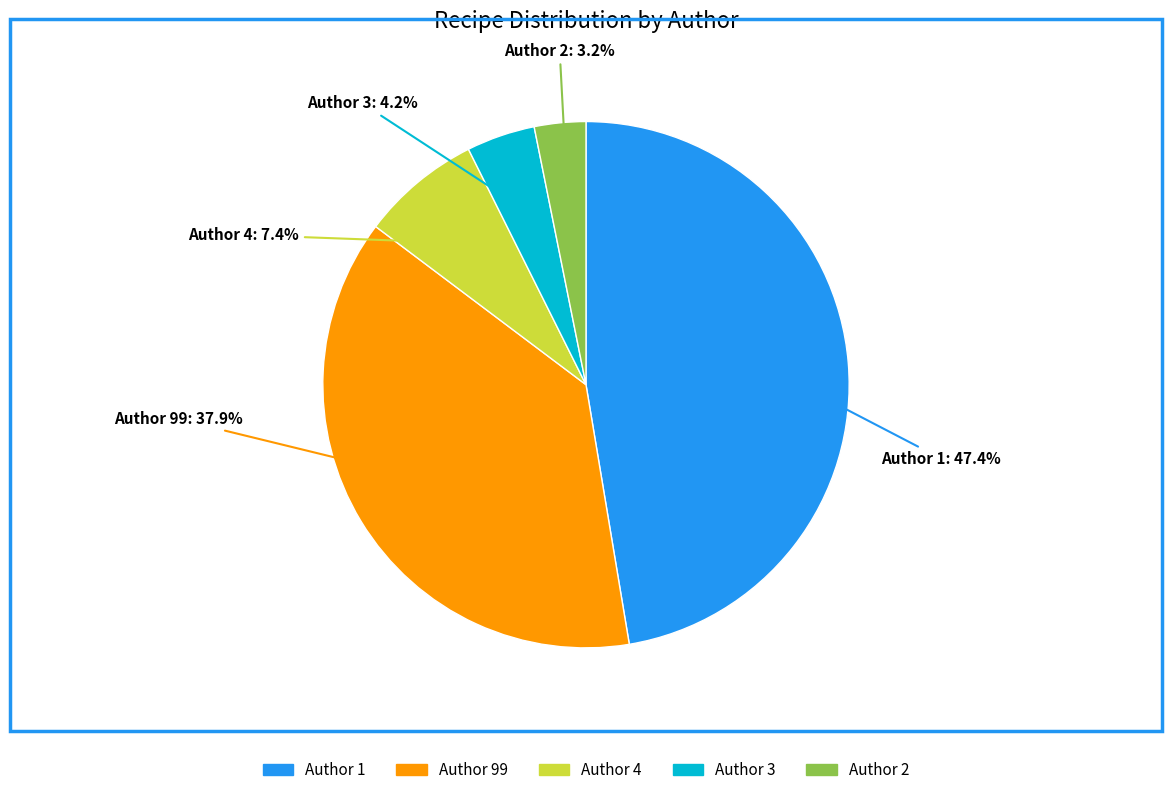

True or false: Author 3 accounts for 4% of the total.

True